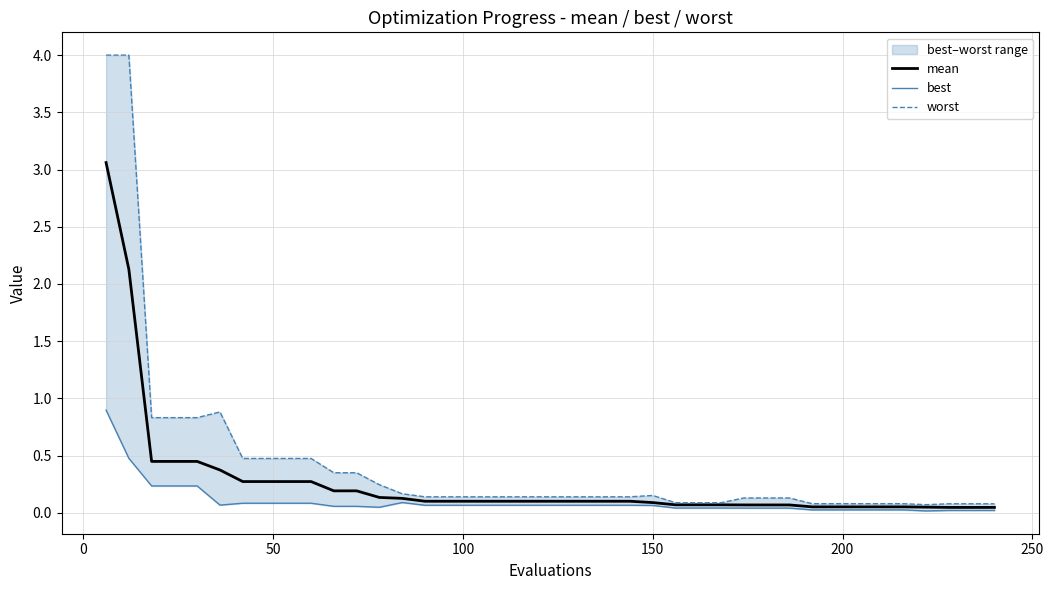

What are all the series names shown in the legend?

mean, best, worst